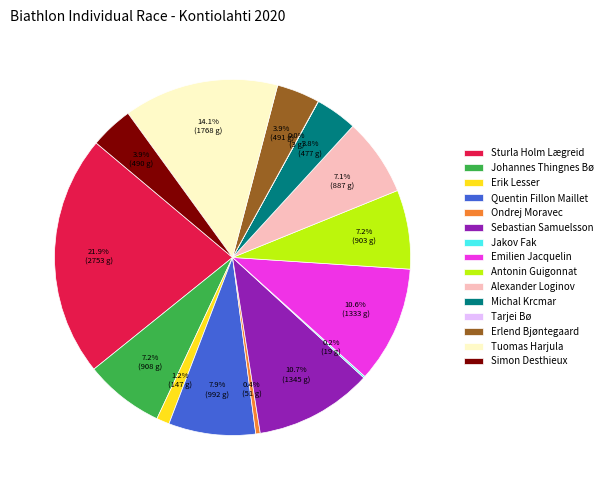

Which has a higher value, Alexander Loginov or Simon Desthieux?

Alexander Loginov